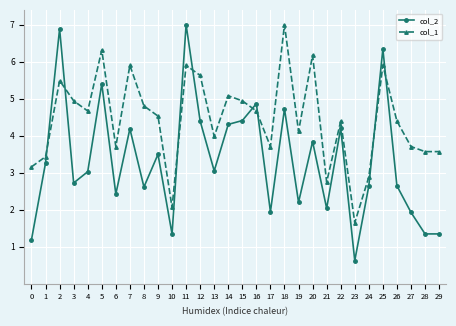

Which series has the largest range (max minus min)?

col_2